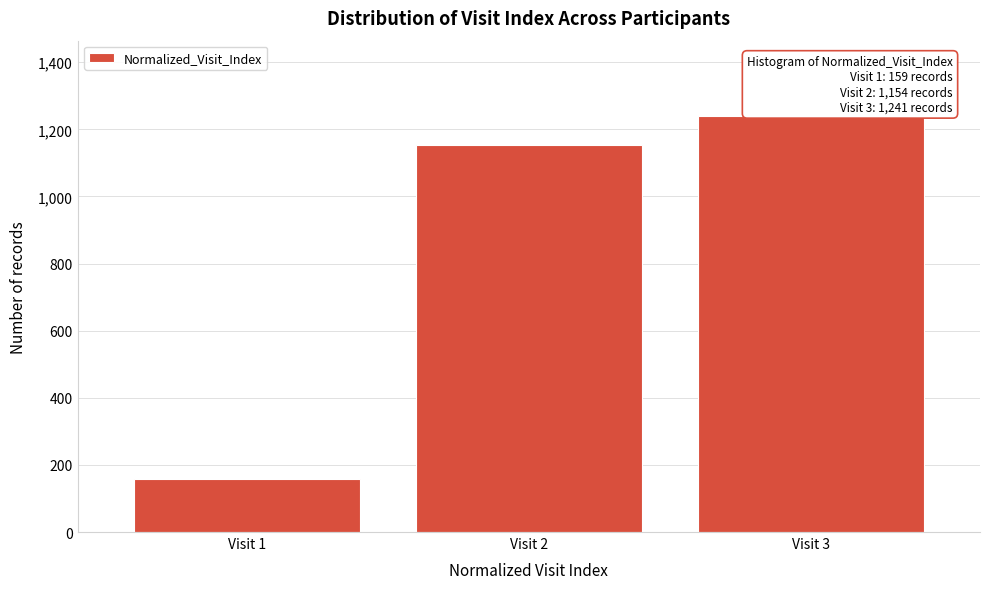

Reading left to right, transcribe all the data shown in this chart.

Visit 1=159	Visit 2=1154	Visit 3=1241